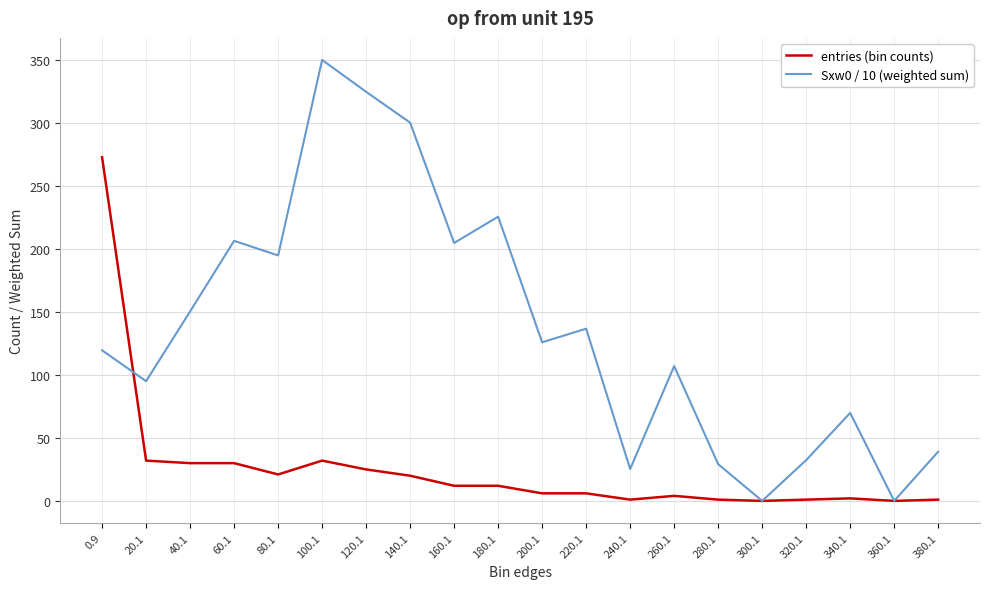

Which series has the largest range (max minus min)?

Sxw0 / 10 (weighted sum)